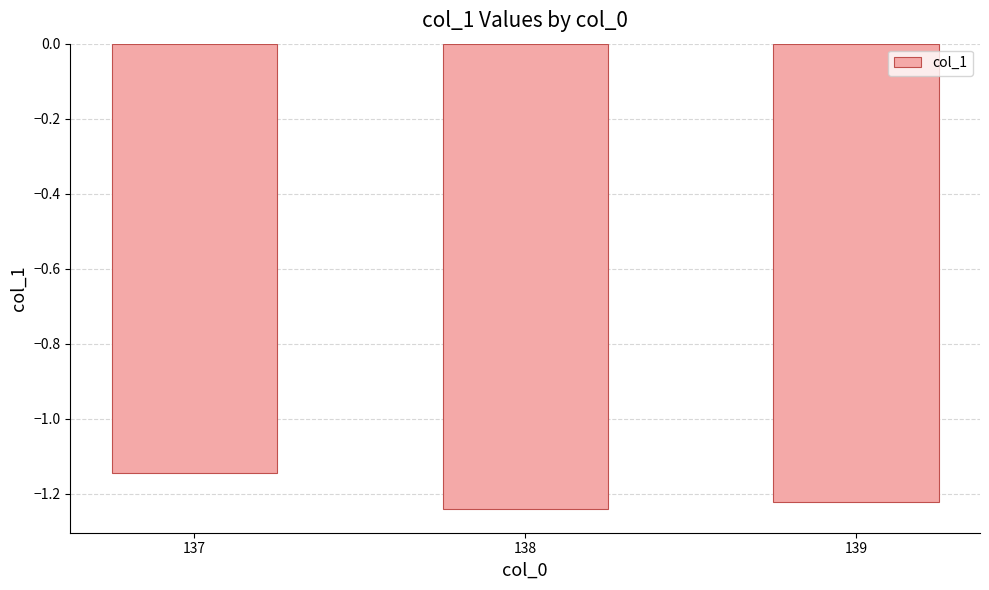

List the labels in order of value, smallest first.

138, 139, 137